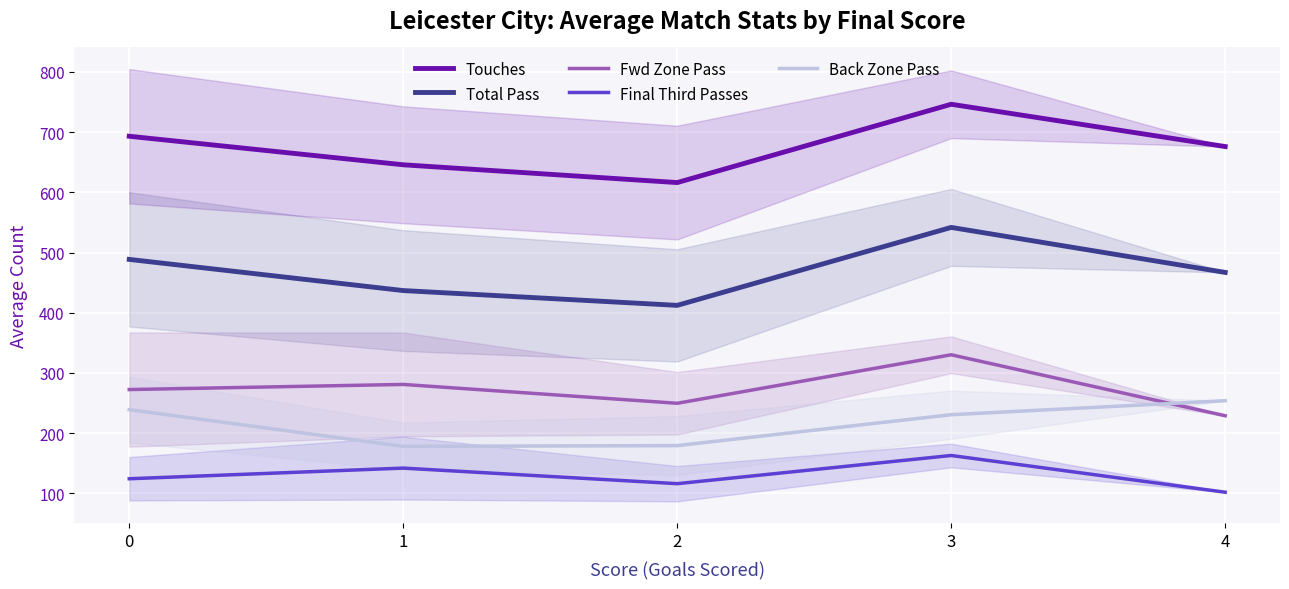

What is the average value of the Touches series?

675.5